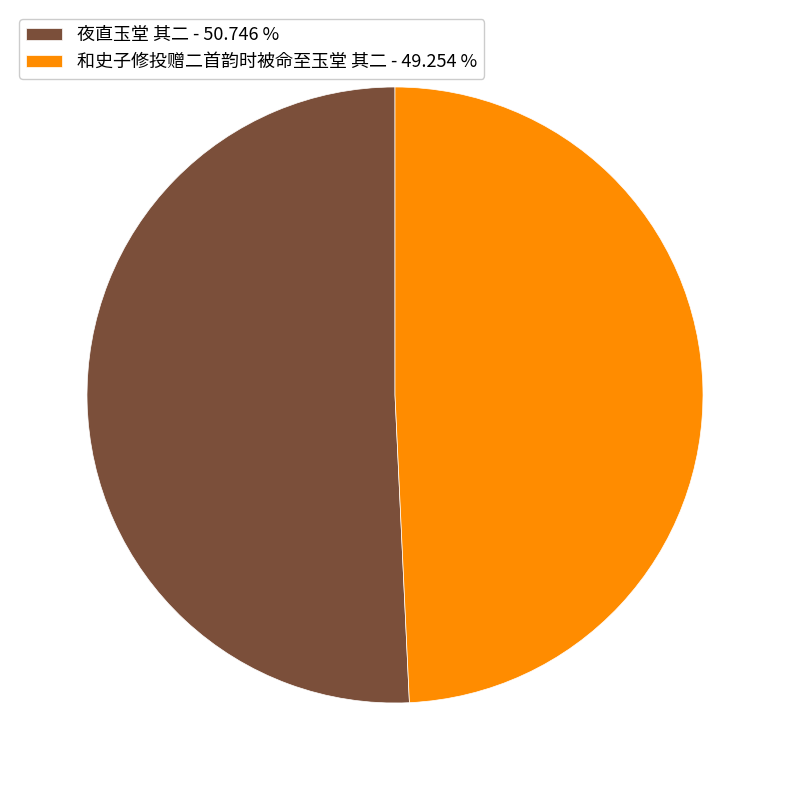

Is there any slice that represents more than half of the pie?

Yes